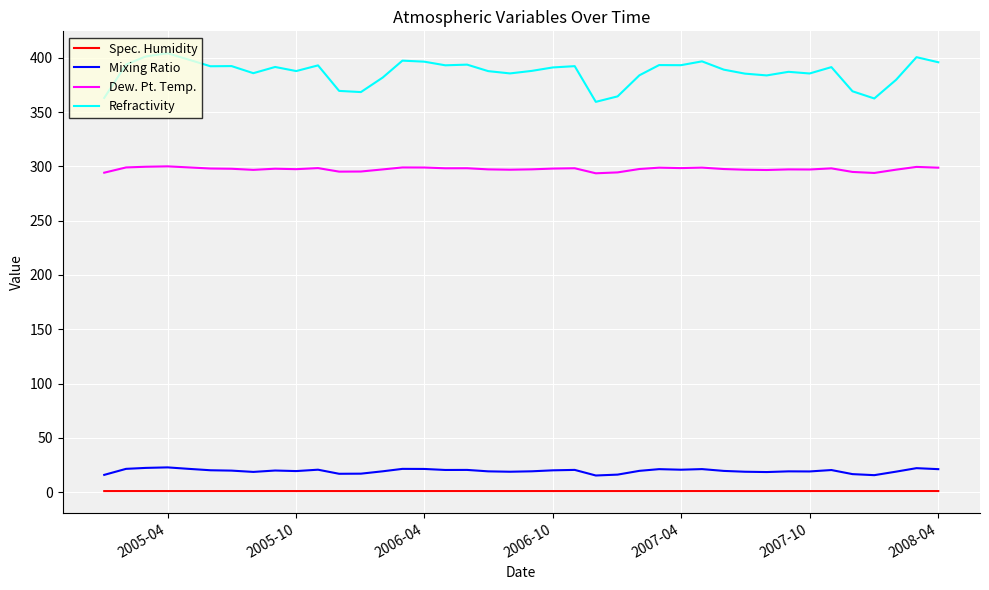

Which series has the widest spread of values?

Refractivity